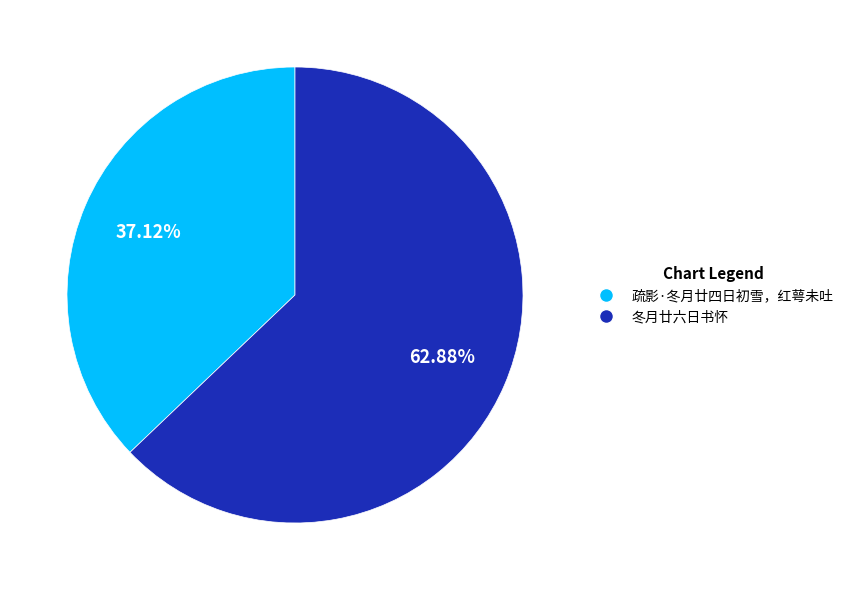

What is the ratio of the value at 疏影·冬月廿四日初雪，红萼未吐 to the value at 冬月廿六日书怀?

0.6